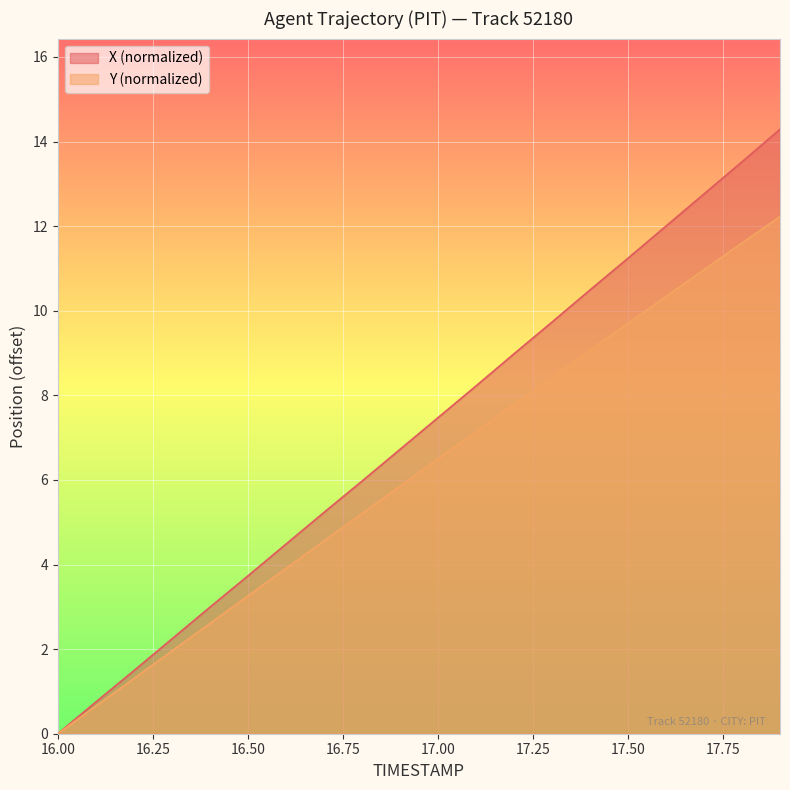

What are all the series names shown in the legend?

X (normalized), Y (normalized)